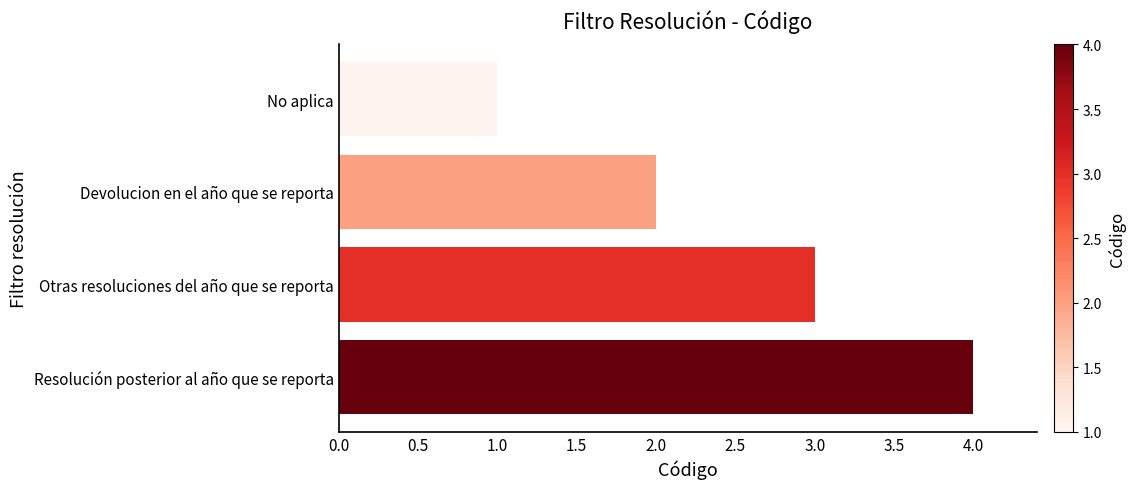

List the labels in order of value, largest first.

Resolución posterior al año que se reporta, Otras resoluciones del año que se reporta, Devolucion en el año que se reporta, No aplica